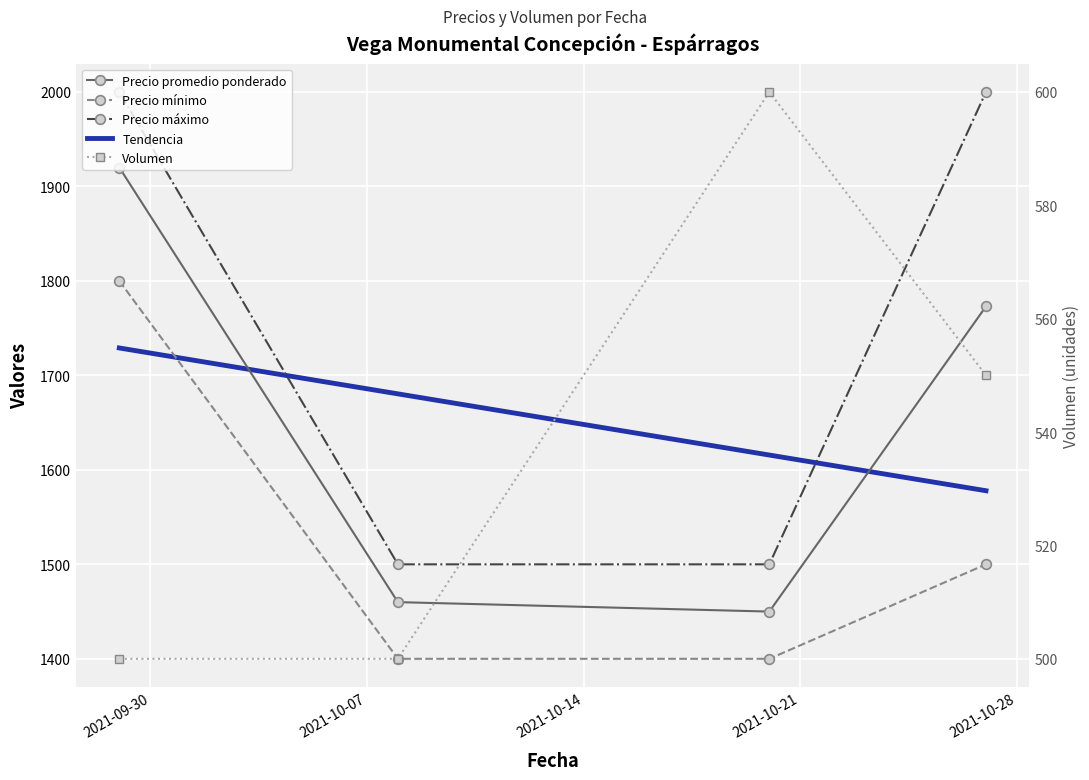

The Precio promedio ponderado series shows 1460 at 2021-10-08. True or false?

True